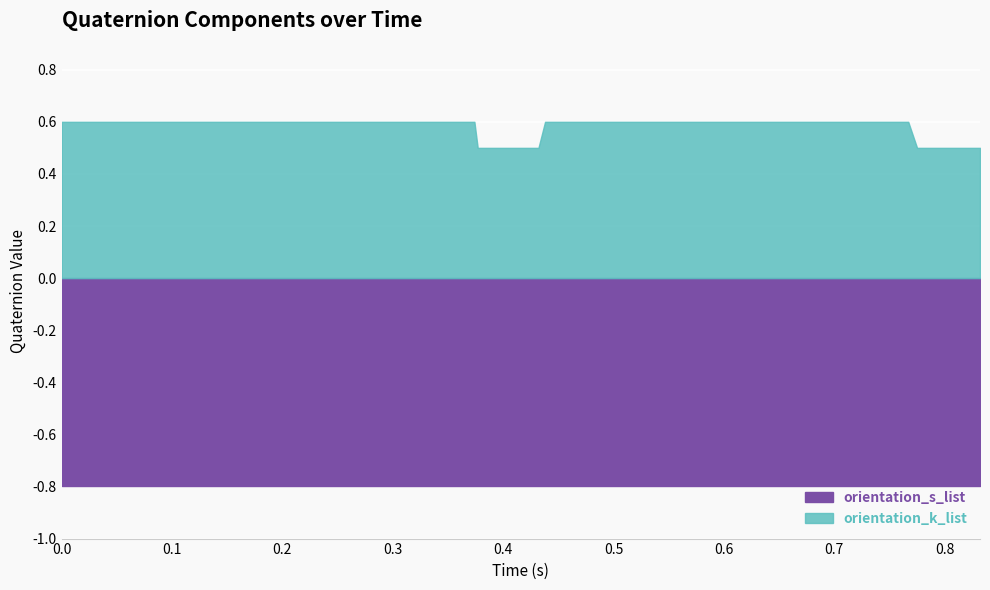

True or false: orientation_s_list and orientation_k_list intersect in this chart.

False